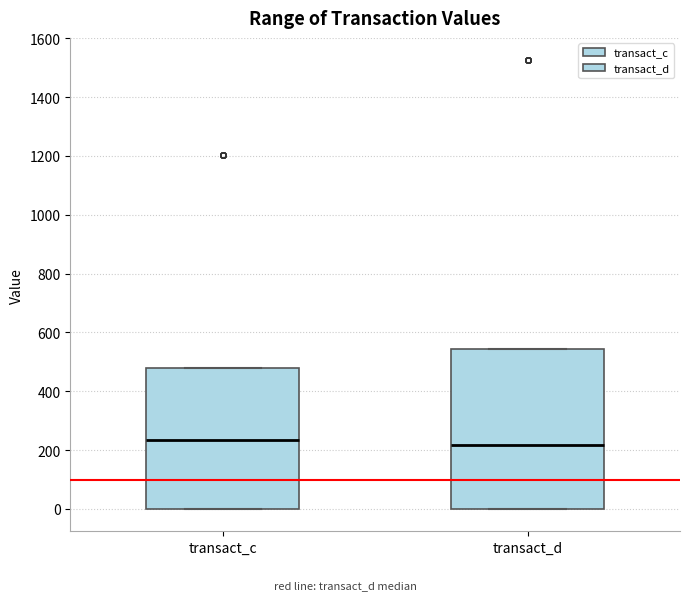

Reading left to right, transcribe this box plot: for each box, give where its median line is, the range the box spans, and where its two whiskers end, as read against the y-axis. The values are not printed on the chart, so give them approximately, as read against the axis.

transact_c: median 240, box 0 to 480, whiskers 0 to 480
transact_d: median 220, box 0 to 540, whiskers 0 to 540